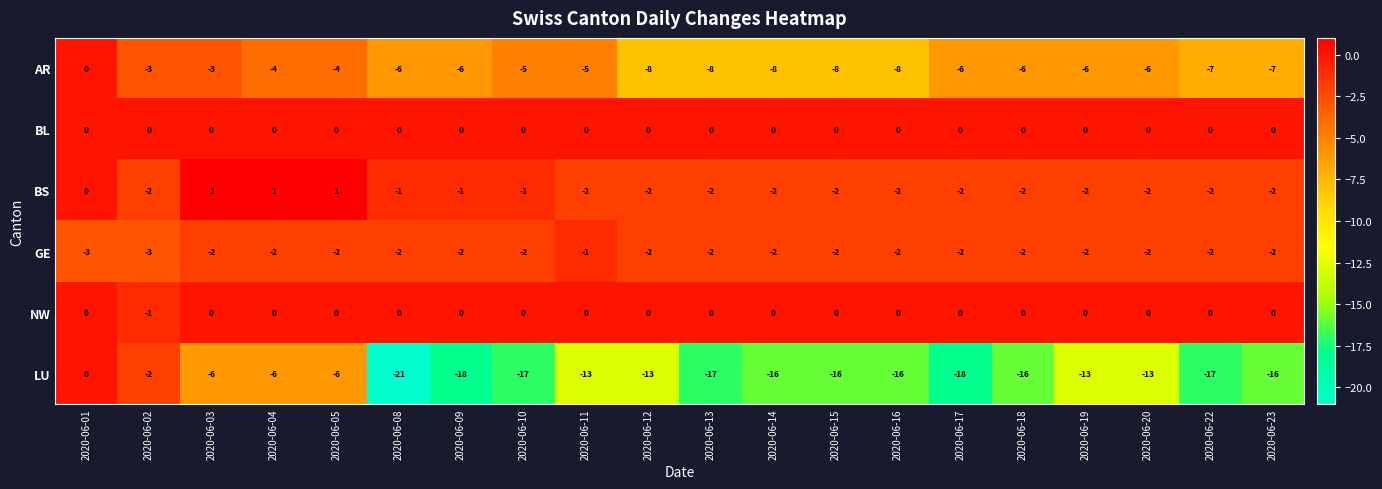

At which category is the sum across all series the highest?

2020-06-01